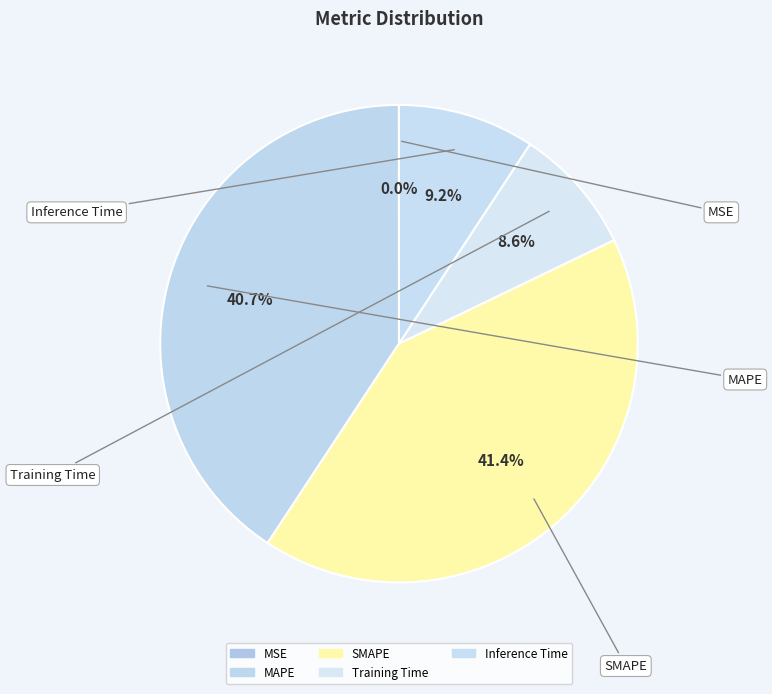

Which has a higher value, MSE or MAPE?

MAPE